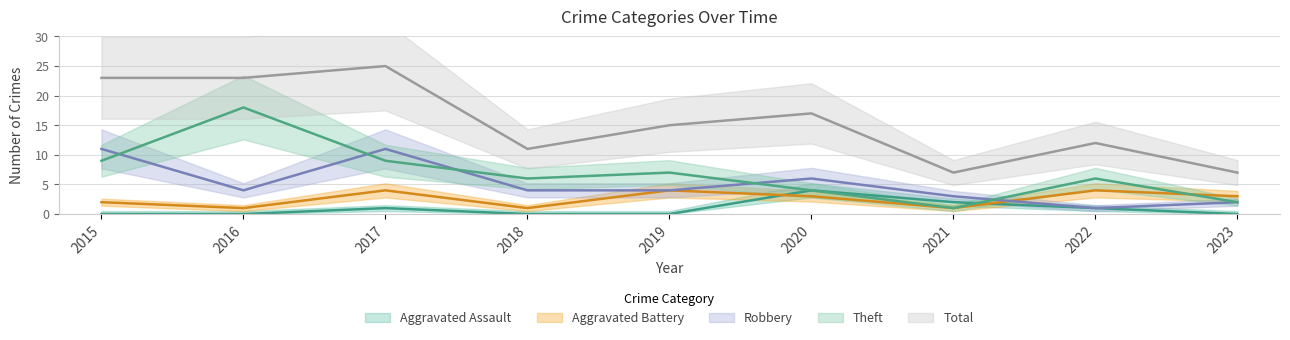

In Total, how many points are lower than both neighbors (excluding endpoints)?

2